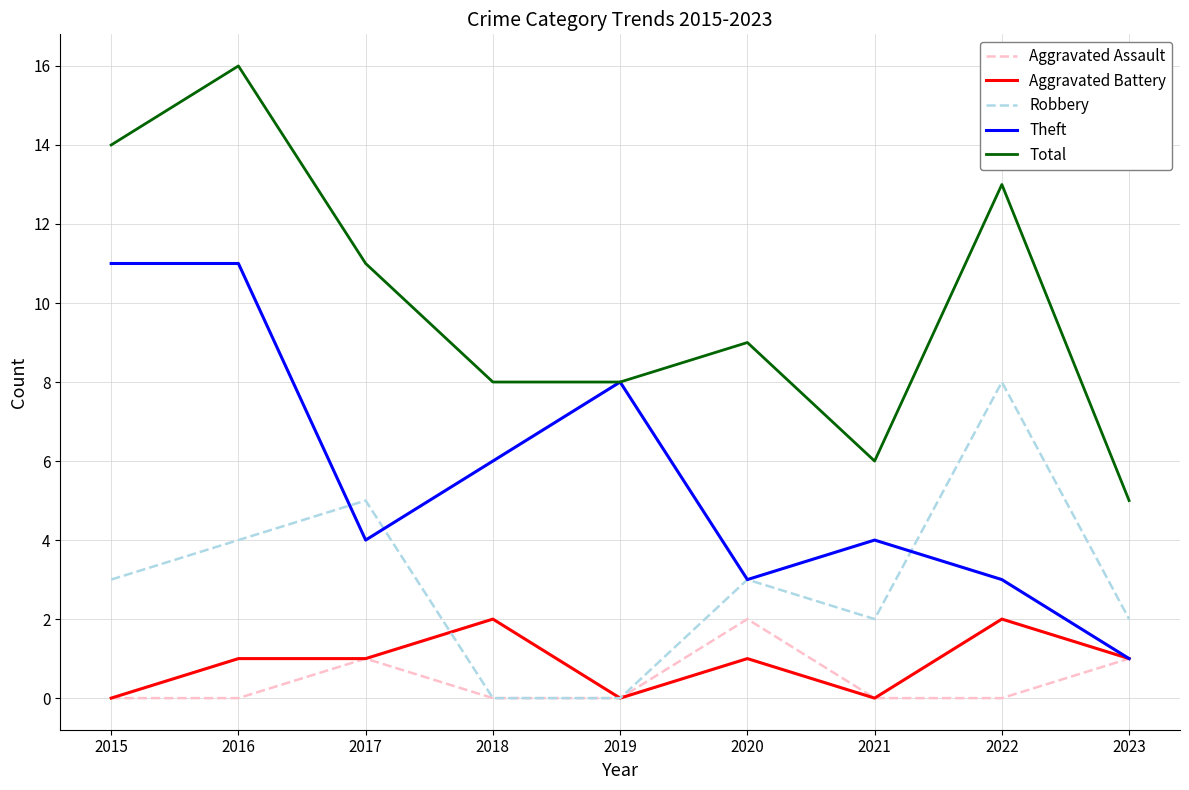

Reading right to left, list all the values displayed in this chart.

Aggravated Assault: 2023=1	2022=0	2021=0	2020=2	2019=0	2018=0	2017=1	2016=0	2015=0
Aggravated Battery: 2023=1	2022=2	2021=0	2020=1	2019=0	2018=2	2017=1	2016=1	2015=0
Robbery: 2023=2	2022=8	2021=2	2020=3	2019=0	2018=0	2017=5	2016=4	2015=3
Theft: 2023=1	2022=3	2021=4	2020=3	2019=8	2018=6	2017=4	2016=11	2015=11
Total: 2023=5	2022=13	2021=6	2020=9	2019=8	2018=8	2017=11	2016=16	2015=14